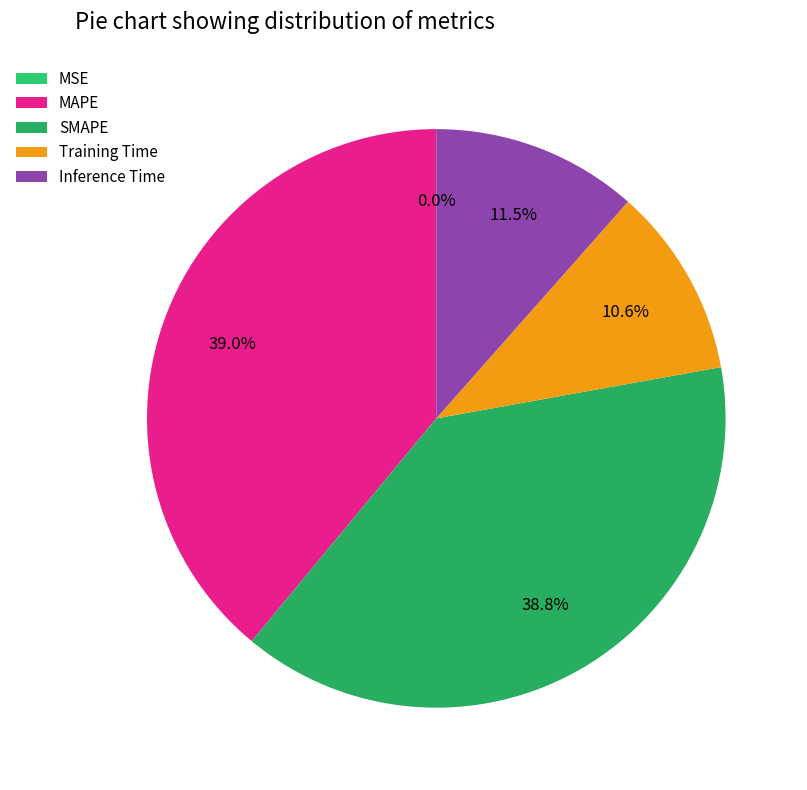

To the nearest percent, what is the average slice percentage?

20%